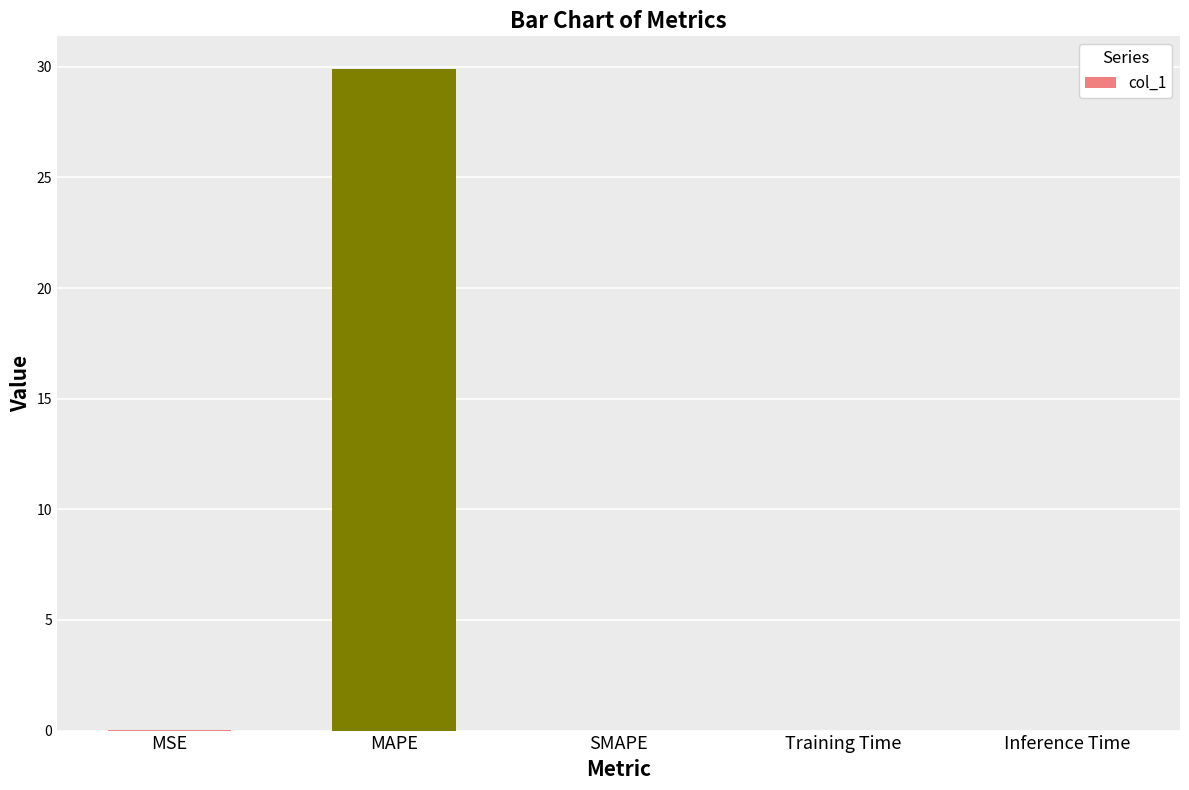

What is the sum of all values?

29.9